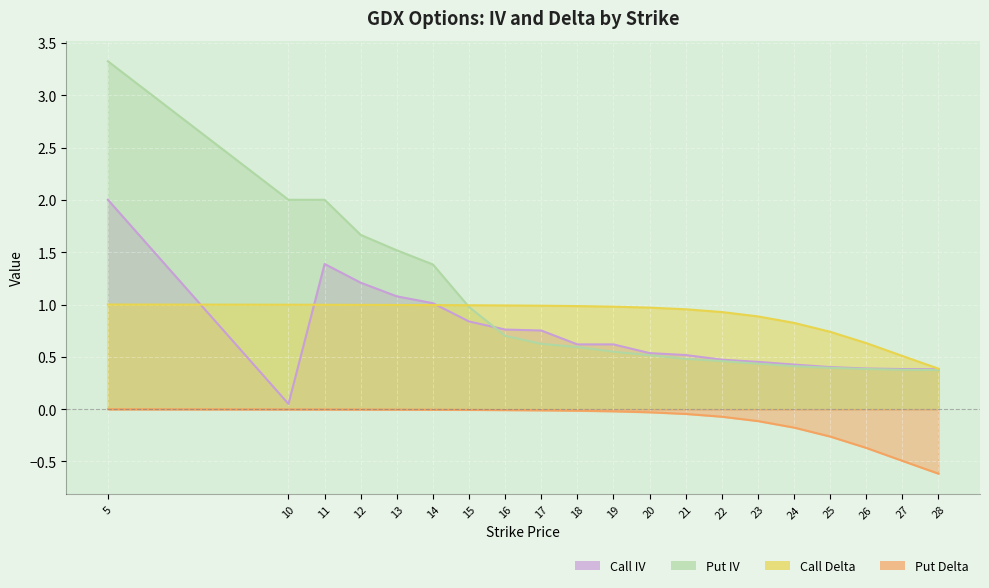

At which label does Put Delta reach its peak?

5